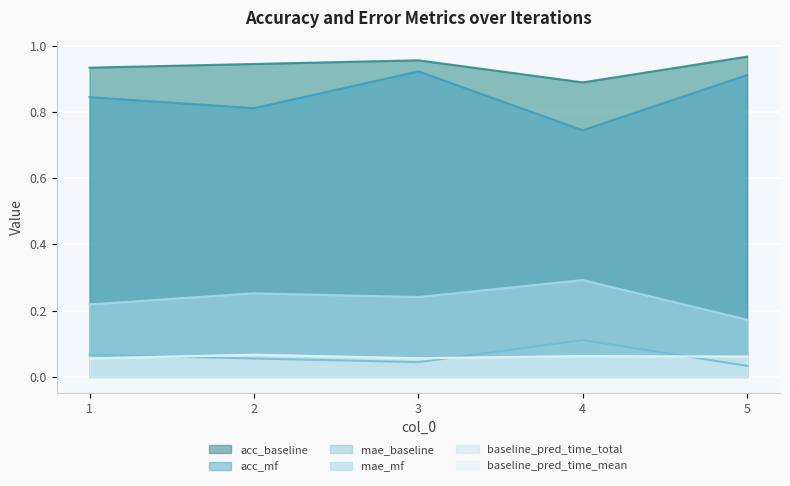

True or false: acc_mf has a value of 0.3 at 4.

False